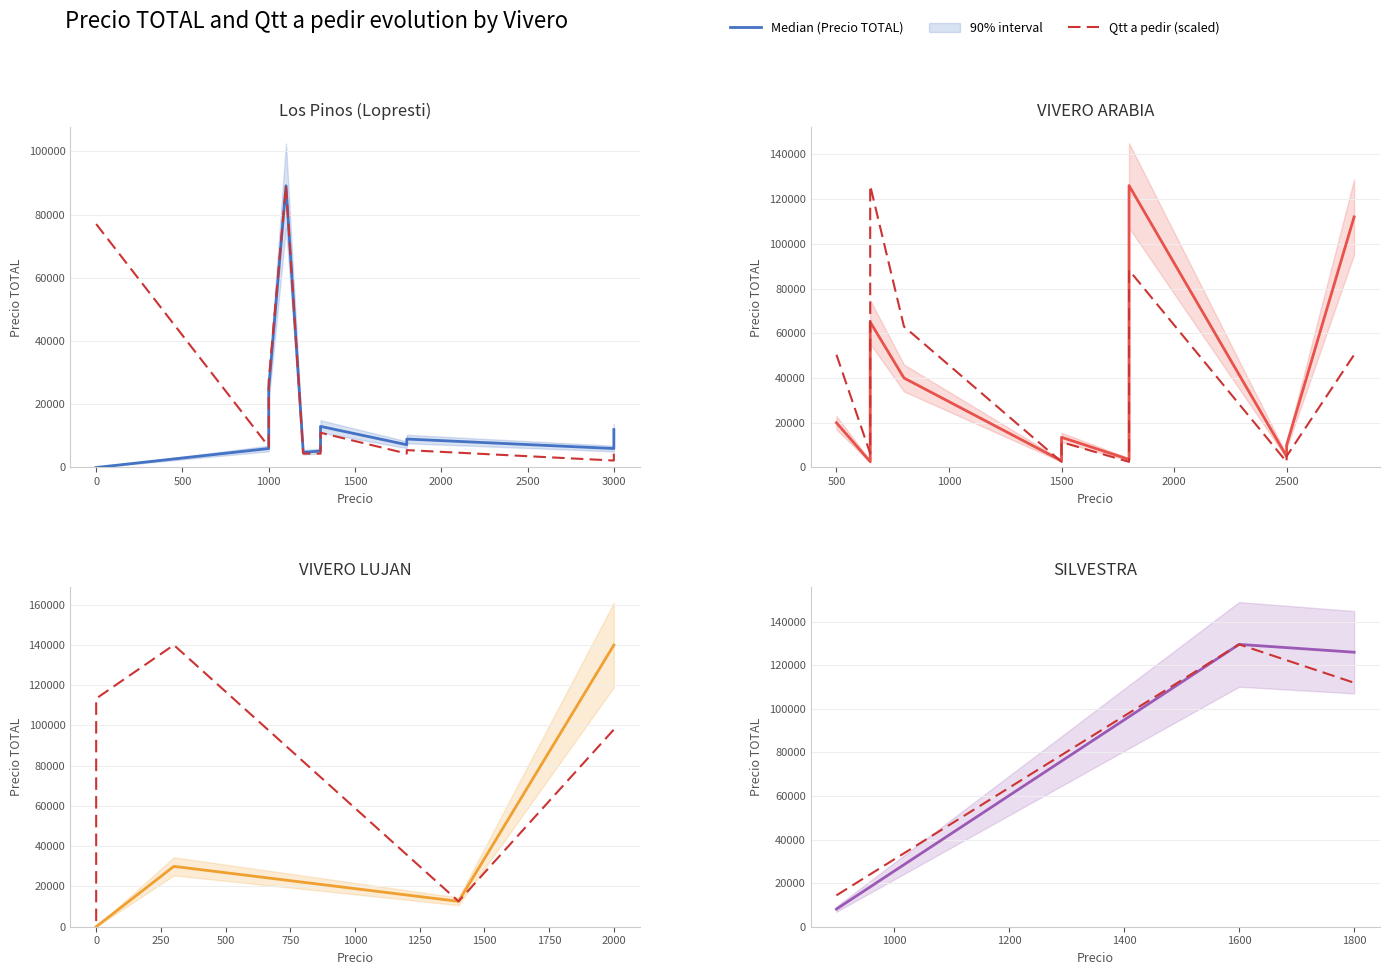

What is the sum of the Precio TOTAL values at −500 and 0?

137700